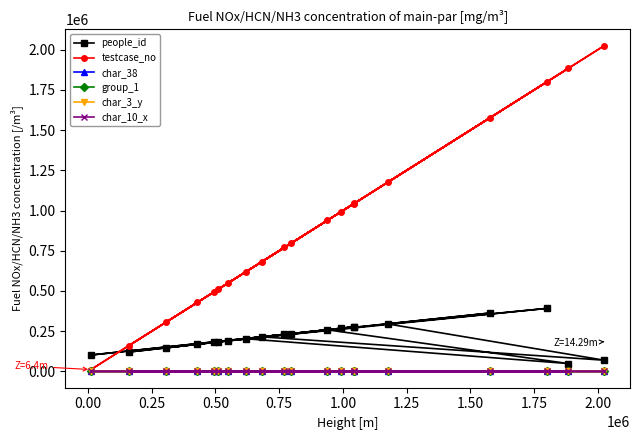

How many values in the testcase_no series are below 797112?

10